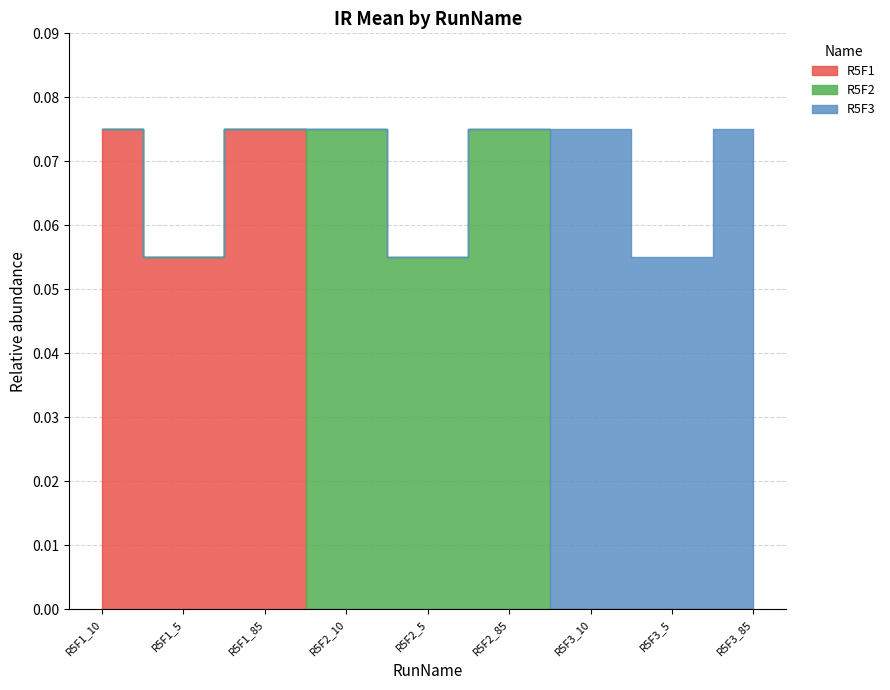

What is the spread (max minus min) of values at R5F1_10?

0.1